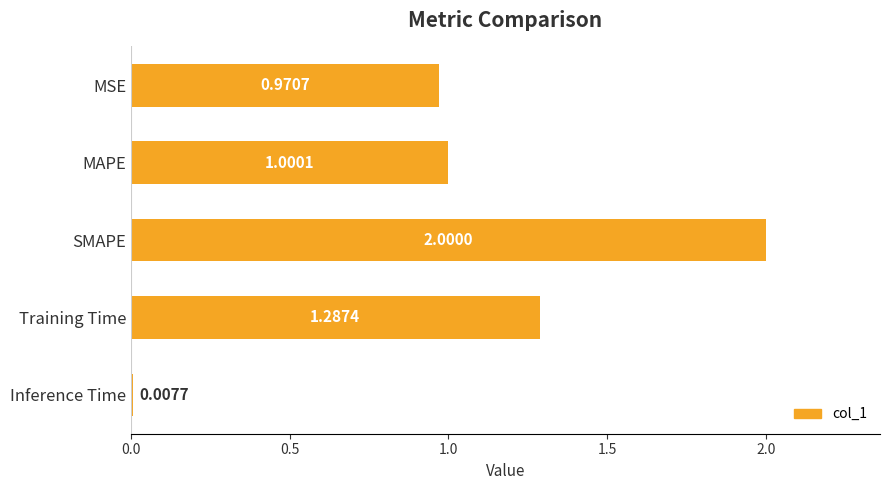

Which label corresponds to the largest value in the chart?

SMAPE